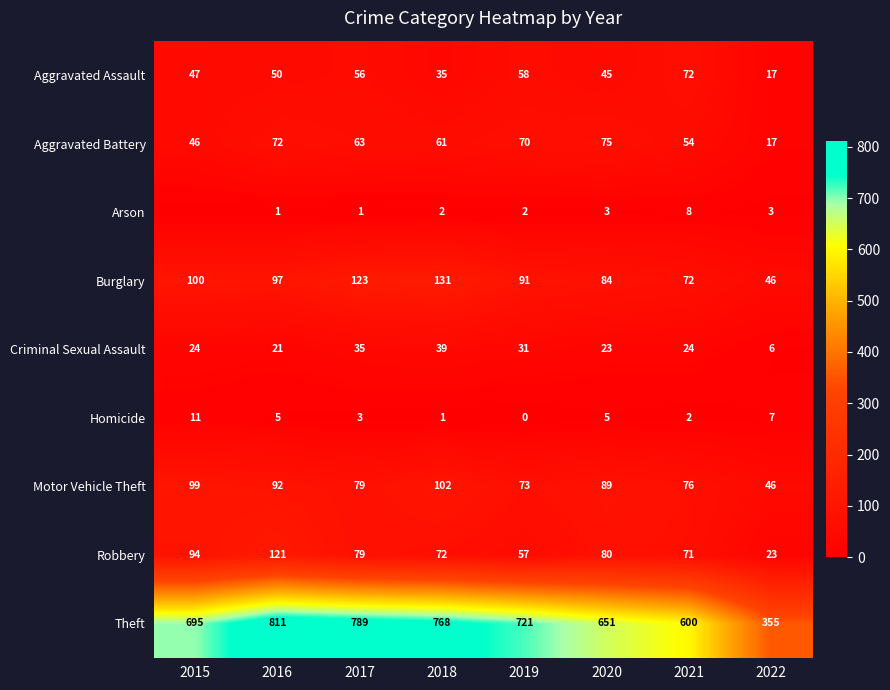

True or false: Homicide has a value of 3 at 2020.

False